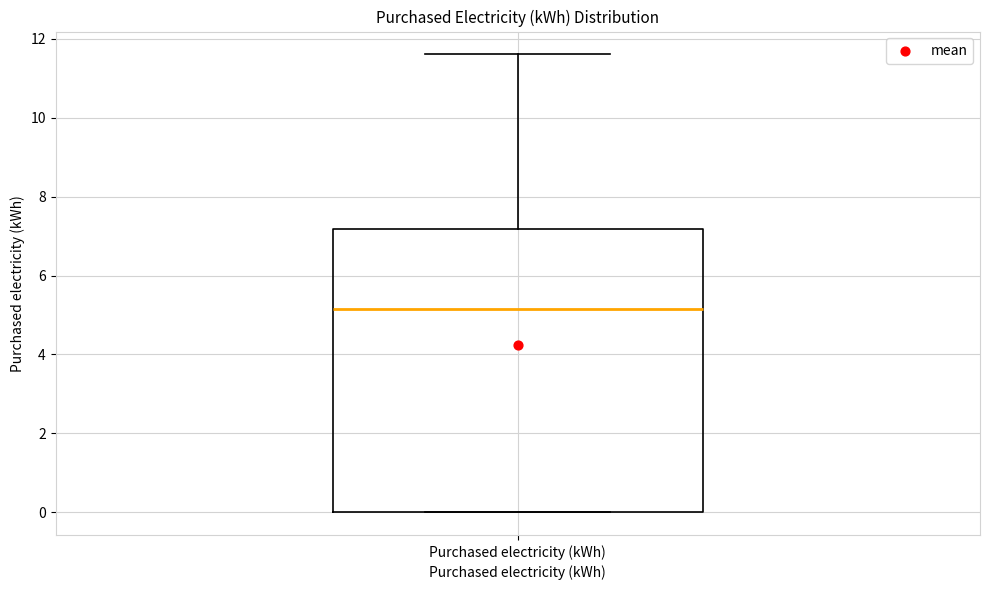

Read this box plot against the y-axis: the position of the median line, the range covered by the box, and the ends of both whiskers. The values are not printed on the chart, so give them approximately, as read against the axis.

median 5.2, box 0.0 to 7.2, whiskers 0.0 to 11.6